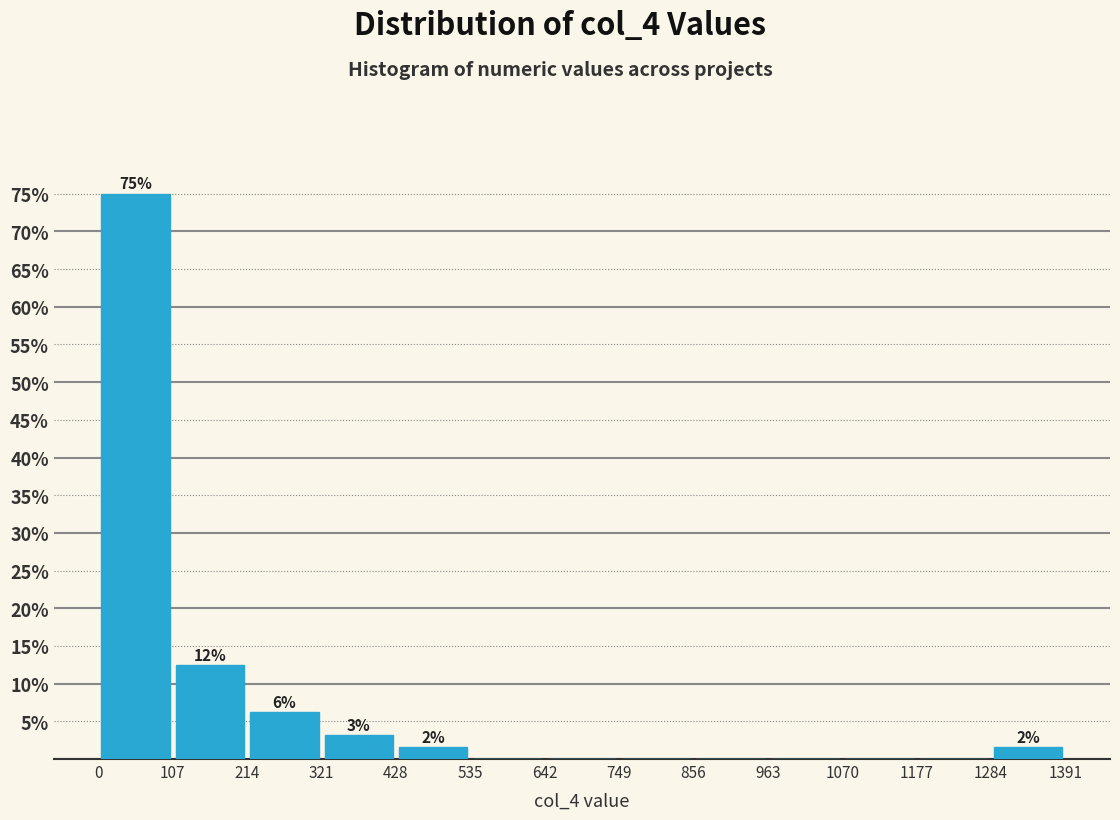

Which range on the x-axis has the tallest bar?

0 to 107